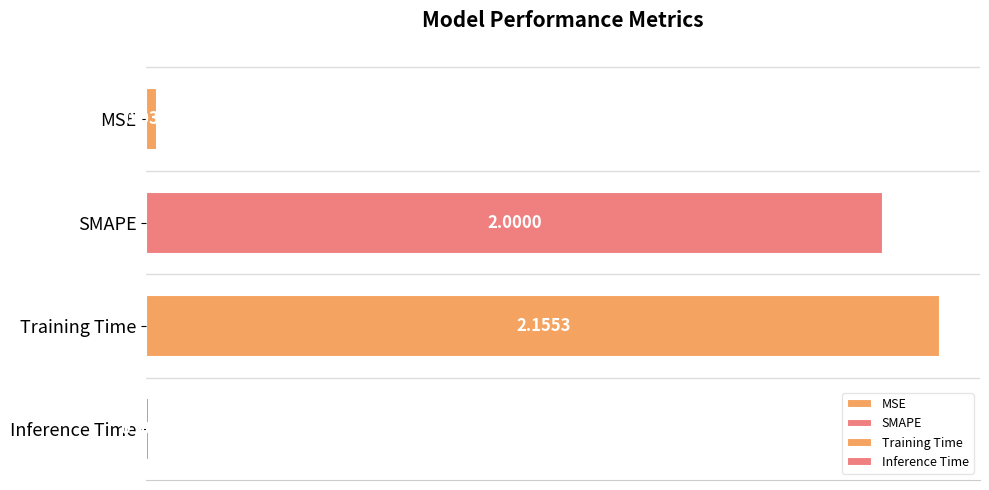

What is the label of the 4th bar from the top?

Inference Time